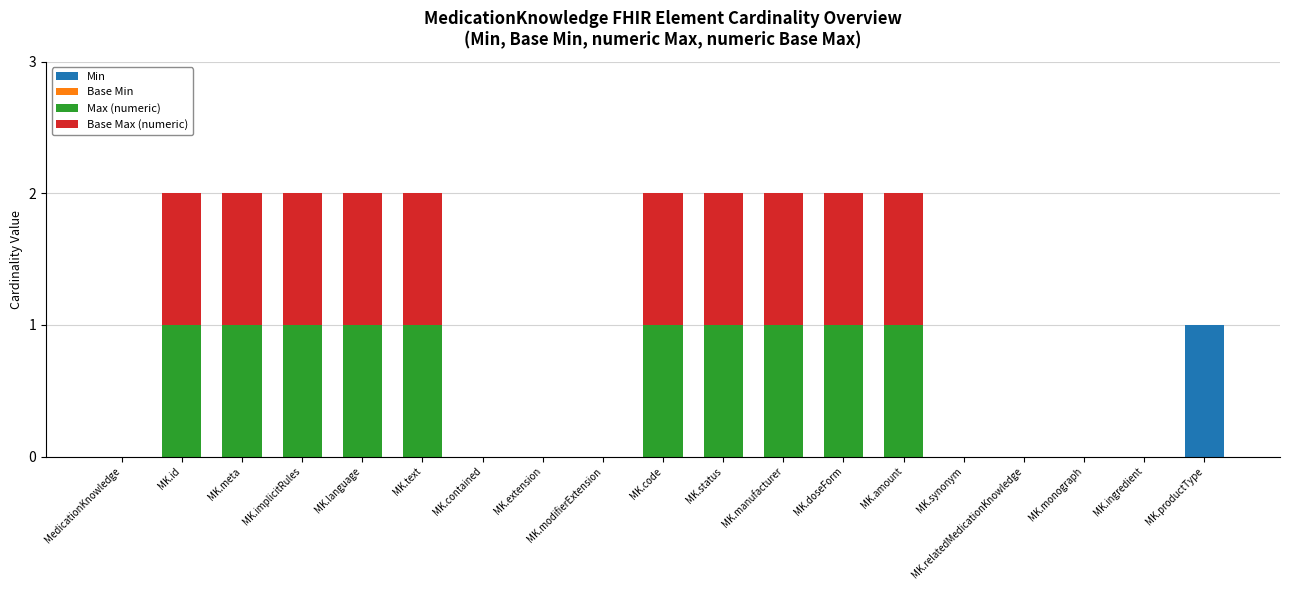

The Min series shows 0 at MK.extension. True or false?

True